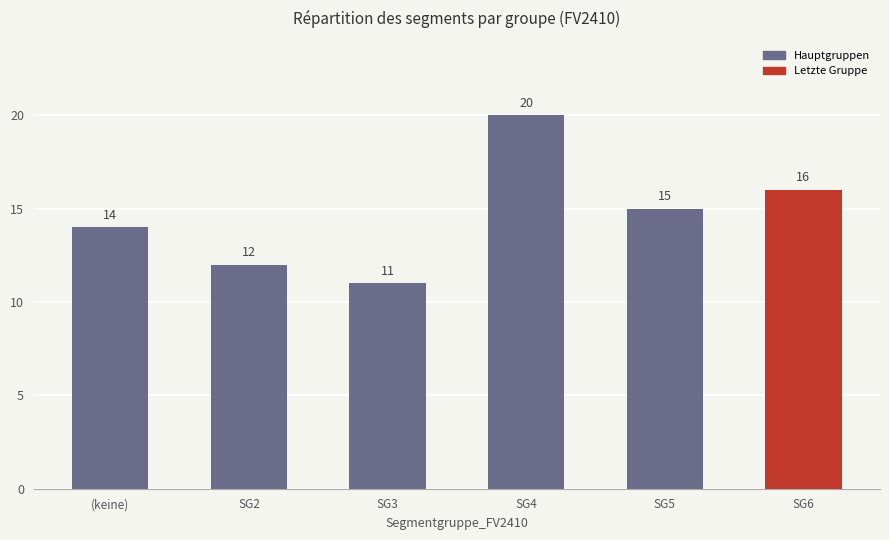

Does the chart contain any negative values?

No